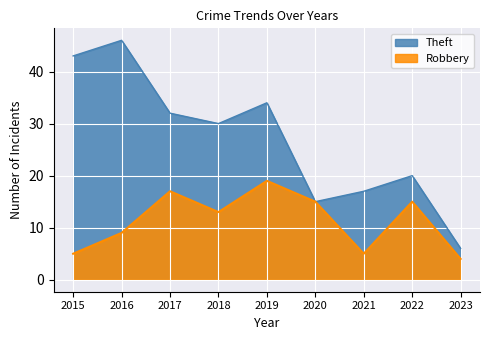

Which series changed the most between 2017 and 2019?

Robbery